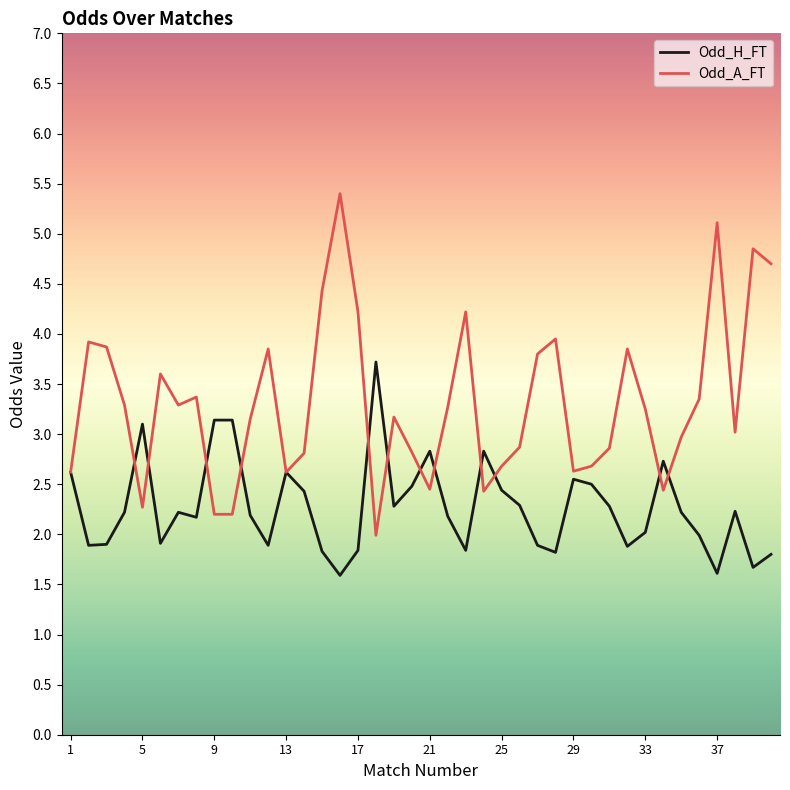

How many series are shown in this chart?

2